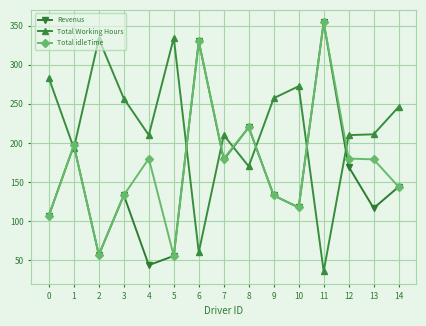

Is it true that Total Working Hours equals 66.0 at 3?

False